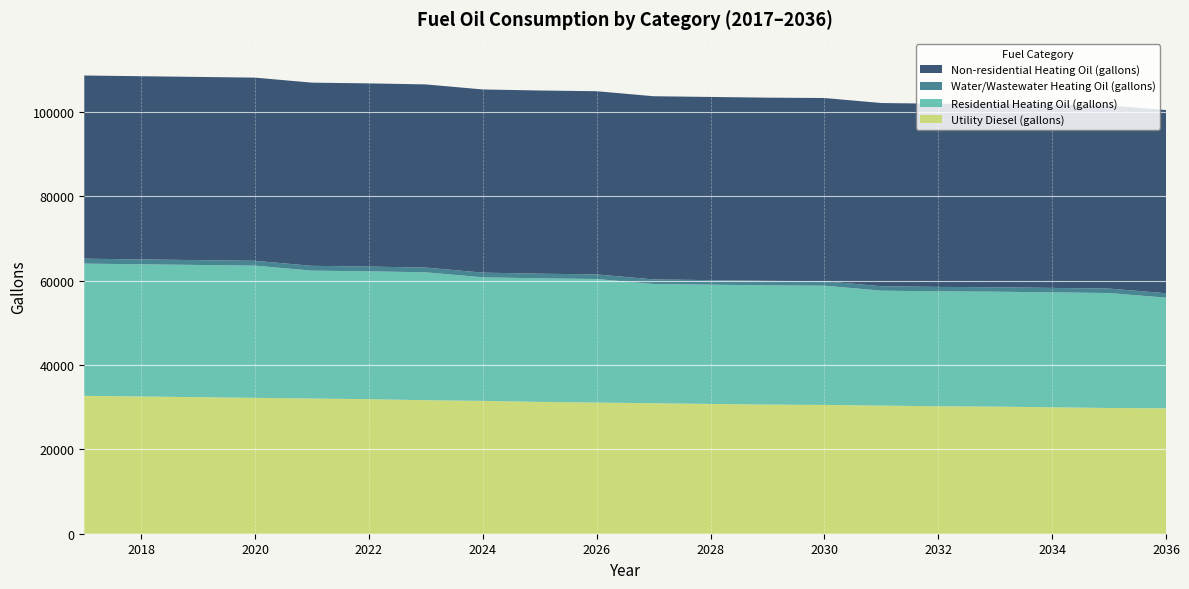

Reading left to right, transcribe all the data shown in this chart.

Utility Diesel (gallons): 2017=32686.8	2018=32526.7	2019=32366.7	2020=32206.7	2021=32046.6	2022=31886.6	2023=31646.5	2024=31486.5	2025=31246.4	2026=31086.4	2027=30926.4	2028=30766.3	2029=30606.3	2030=30526.3	2031=30366.2	2032=30206.2	2033=30126.2	2034=29966.2	2035=29806.1	2036=29726.1
Residential Heating Oil (gallons): 2017=31334.7	2018=31334.7	2019=31334.7	2020=31334.7	2021=30312.2	2022=30312.2	2023=30312.2	2024=29289.6	2025=29289.6	2026=29289.6	2027=28267.1	2028=28267.1	2029=28267.1	2030=28267.1	2031=27244.5	2032=27244.5	2033=27244.5	2034=27244.5	2035=27244.5	2036=26222.0
Water/Wastewater Heating Oil (gallons): 2017=1170.5	2018=1162.1	2019=1154.0	2020=1146.1	2021=1137.7	2022=1128.8	2023=1119.0	2024=1109.4	2025=1100.2	2026=1092.4	2027=1084.5	2028=1076.9	2029=1069.3	2030=1062.1	2031=1055.9	2032=1055.9	2033=1055.9	2034=1055.9	2035=1055.9	2036=1055.9
Non-residential Heating Oil (gallons): 2017=43421.8	2018=43421.8	2019=43421.8	2020=43421.8	2021=43421.8	2022=43421.8	2023=43421.8	2024=43421.8	2025=43421.8	2026=43421.8	2027=43421.8	2028=43421.8	2029=43421.8	2030=43421.8	2031=43421.8	2032=43421.8	2033=43421.8	2034=43421.8	2035=43421.8	2036=43421.8